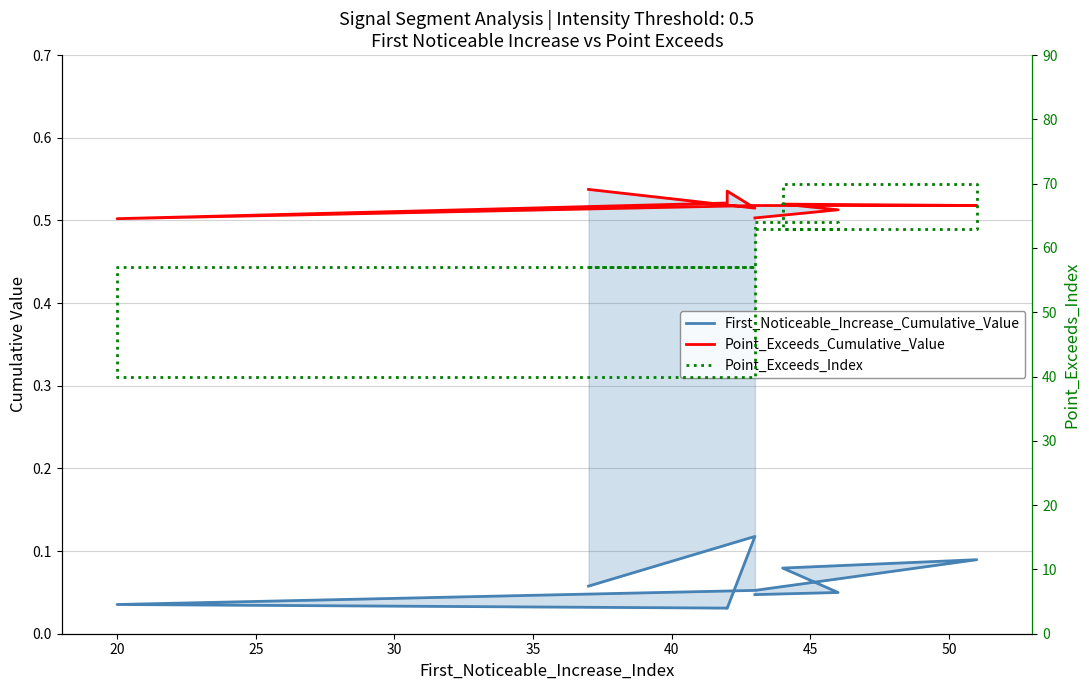

At which category does Point_Exceeds_Cumulative_Value reach its first local valley?

20